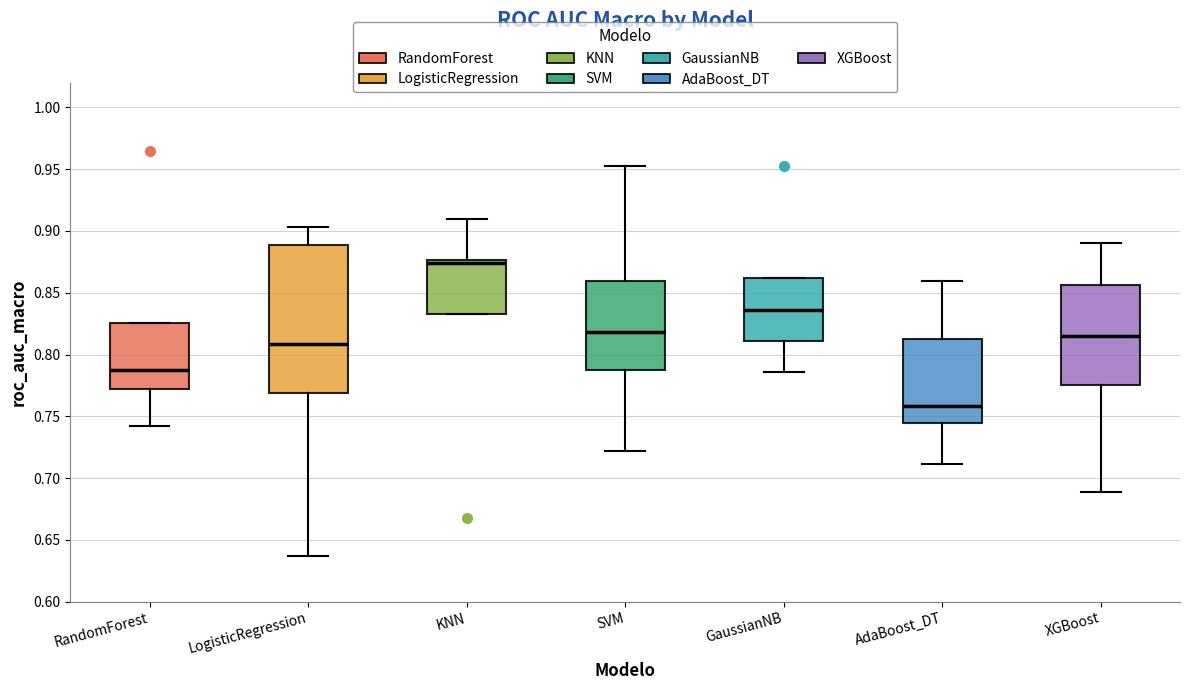

Reading left to right, transcribe this box plot: for each box, give where its median line is, the range the box spans, and where its two whiskers end, as read against the y-axis. The values are not printed on the chart, so give them approximately, as read against the axis.

RandomForest: median 0.790, box 0.770 to 0.825, whiskers 0.740 to 0.825
LogisticRegression: median 0.810, box 0.770 to 0.890, whiskers 0.635 to 0.905
KNN: median 0.875 (just below the box's upper edge), box 0.835 to 0.875, whiskers 0.835 to 0.910
SVM: median 0.820, box 0.785 to 0.860, whiskers 0.720 to 0.955
GaussianNB: median 0.835, box 0.810 to 0.860, whiskers 0.785 to 0.860
AdaBoost_DT: median 0.760, box 0.745 to 0.815, whiskers 0.710 to 0.860
XGBoost: median 0.815, box 0.775 to 0.855, whiskers 0.690 to 0.890